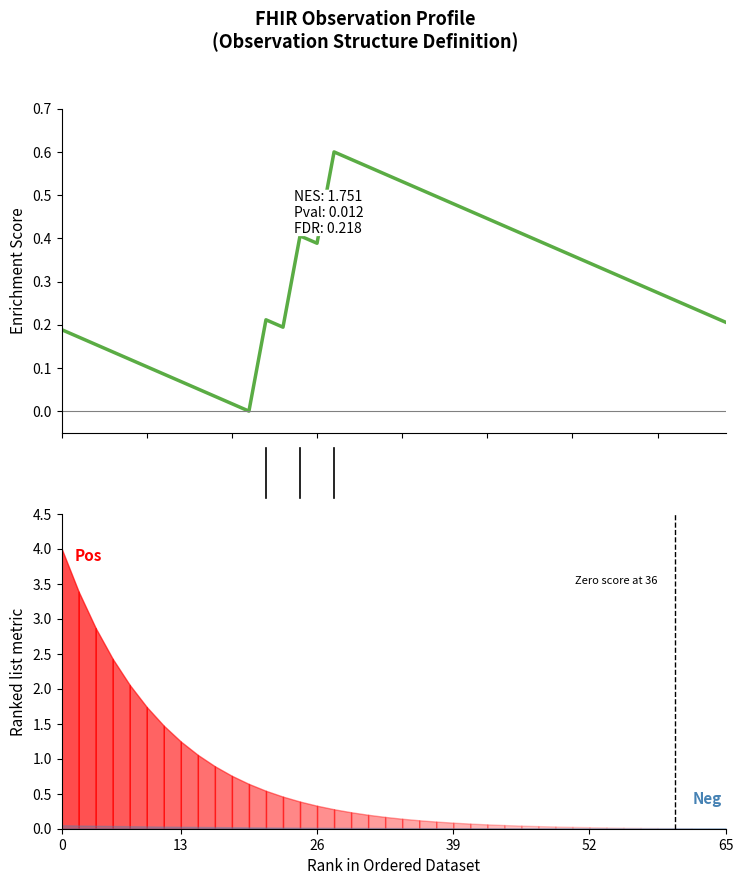

True or false: the data shows 0.4 at 35.

False